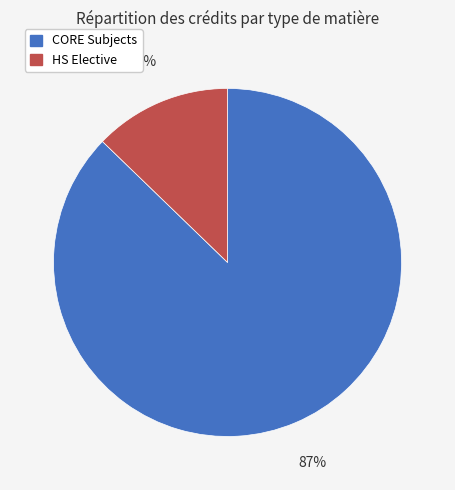

Is the sum of CORE Subjects and HS Elective greater than half?

Yes